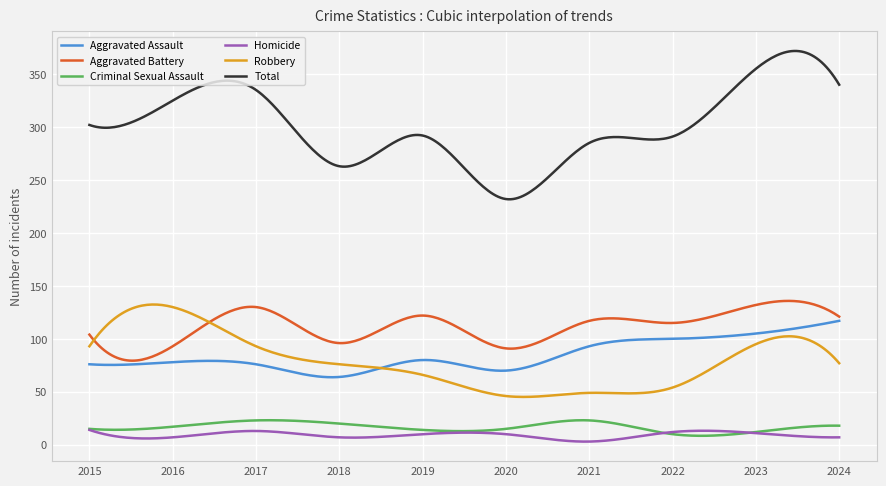

True or false: Criminal Sexual Assault and Total intersect in this chart.

False